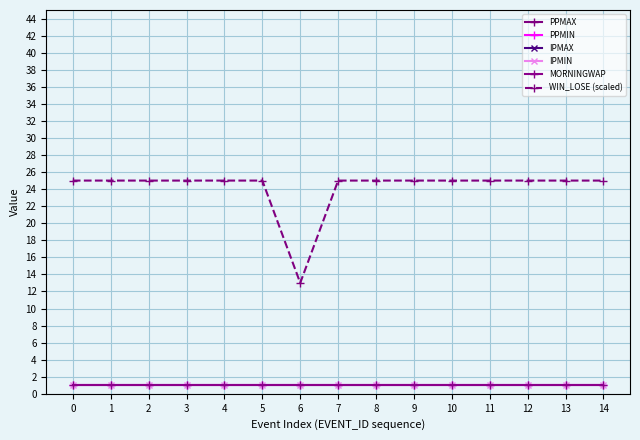

How many data points does each series have?

15